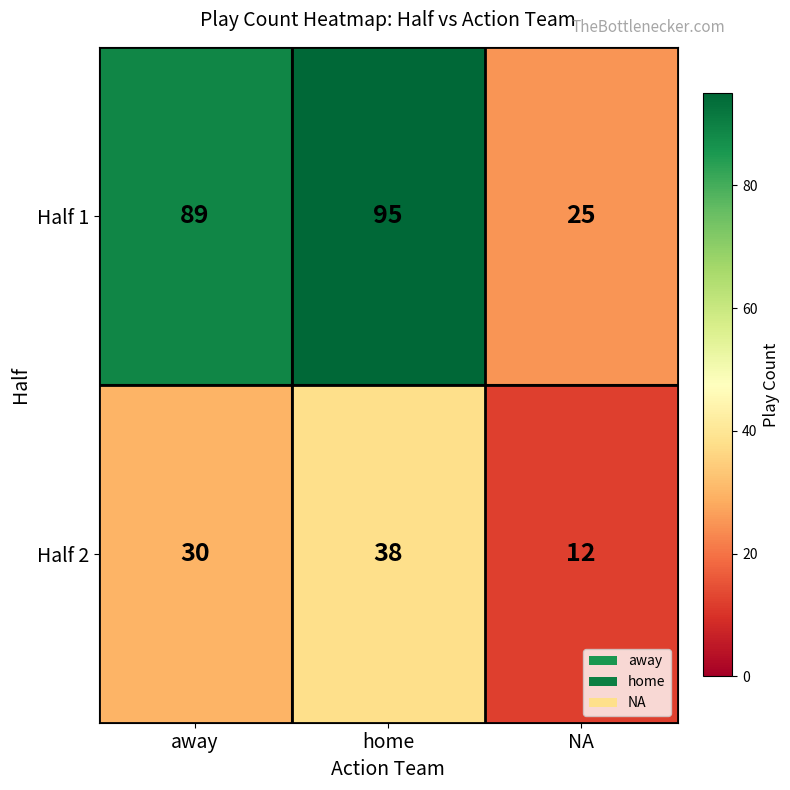

List the series in order of their overall mean, highest first.

Half 1, Half 2